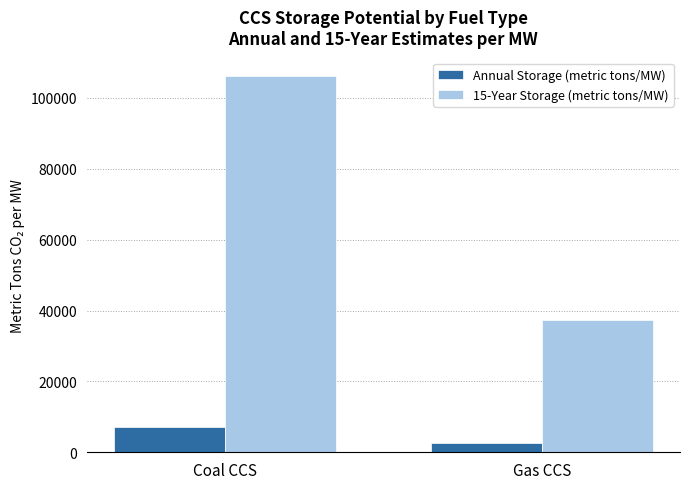

List the series in order of their overall mean, lowest first.

Annual Storage (metric tons/MW), 15-Year Storage (metric tons/MW)